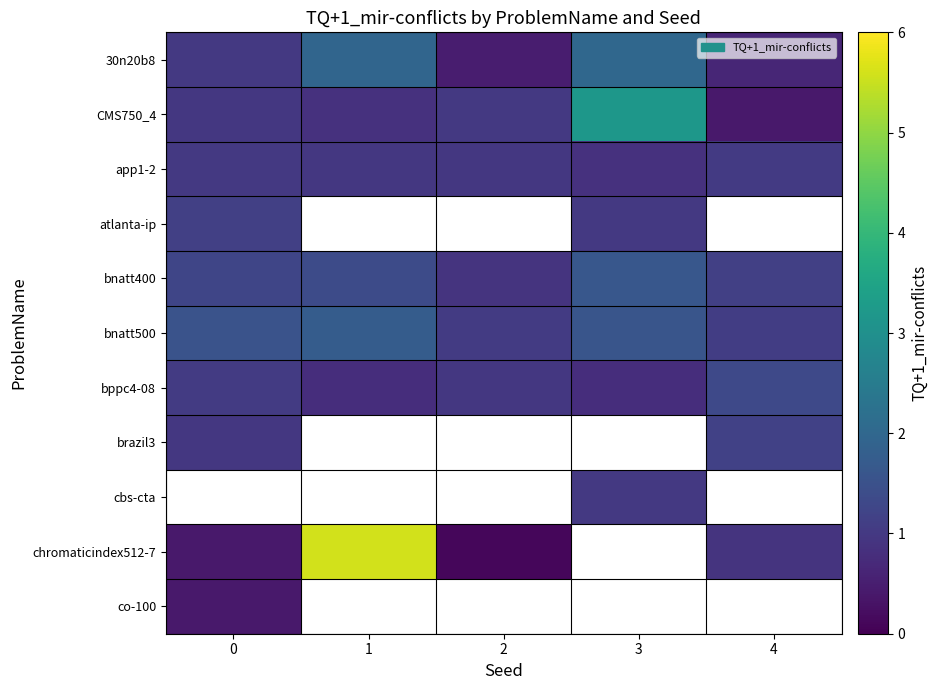

Which category has the highest value in the bppc4-08 series?

4